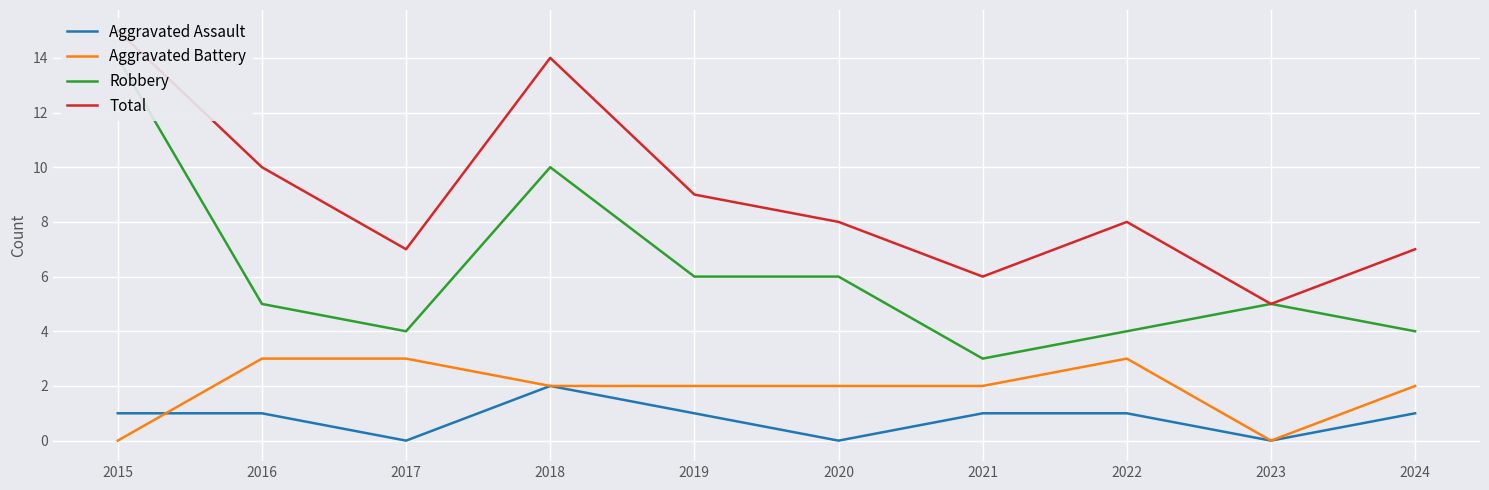

True or false: Aggravated Battery and Total cross at least once.

False